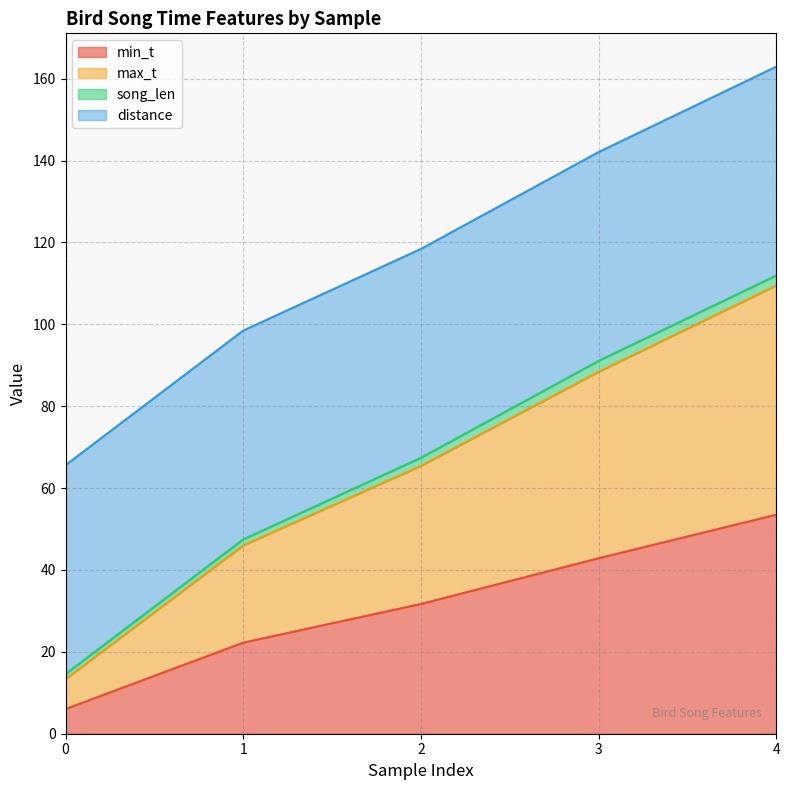

At which category is the sum across all series the highest?

4